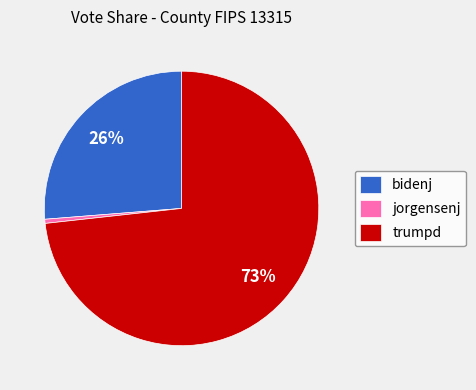

Which slice is the smallest?

jorgensenj